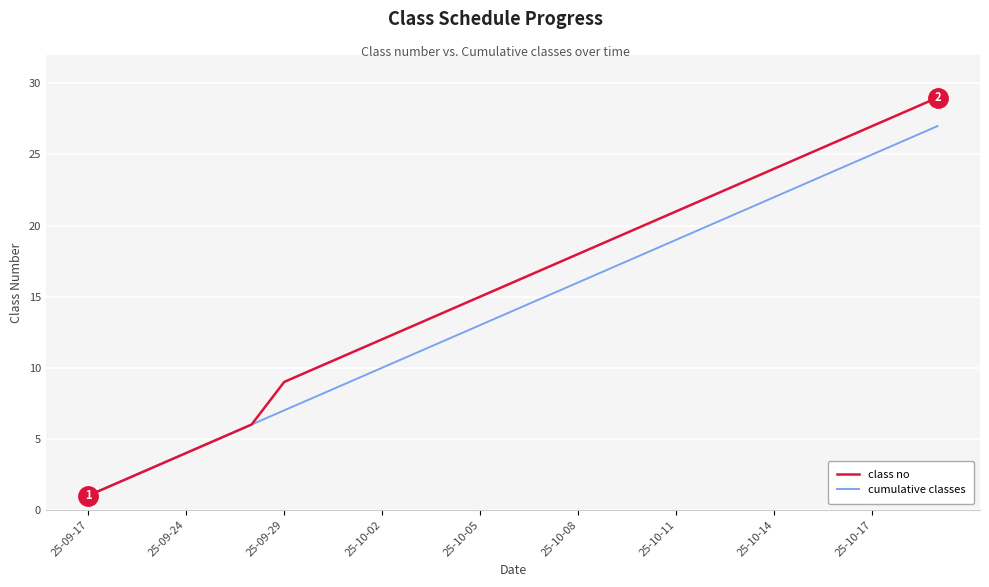

True or false: class no has more than 2 points higher than both neighbors.

False